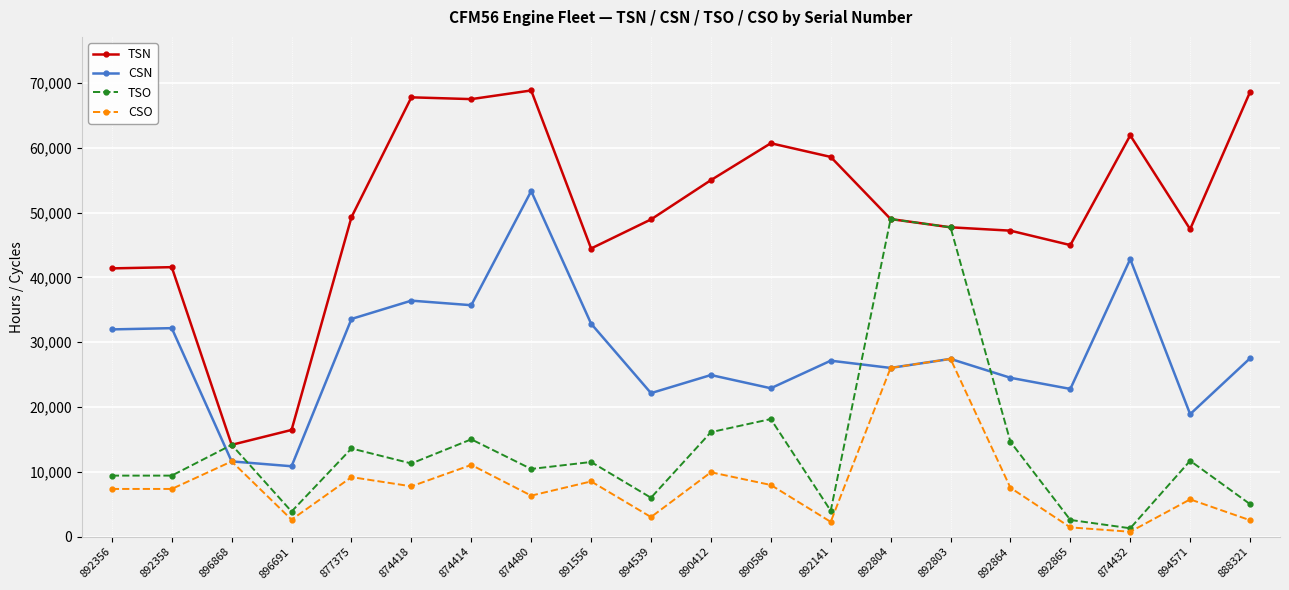

What is the maximum value for TSO?

48999.6